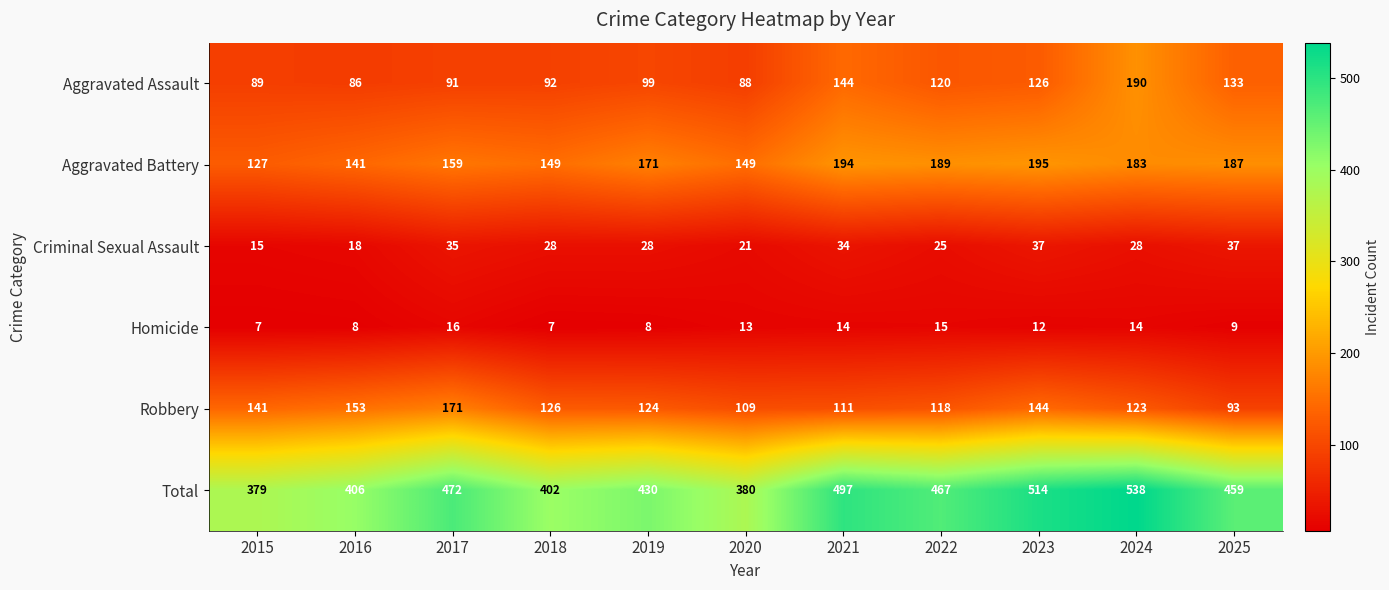

List the labels in order of Aggravated Assault value, largest first.

2024, 2021, 2025, 2023, 2022, 2019, 2018, 2017, 2015, 2020, 2016